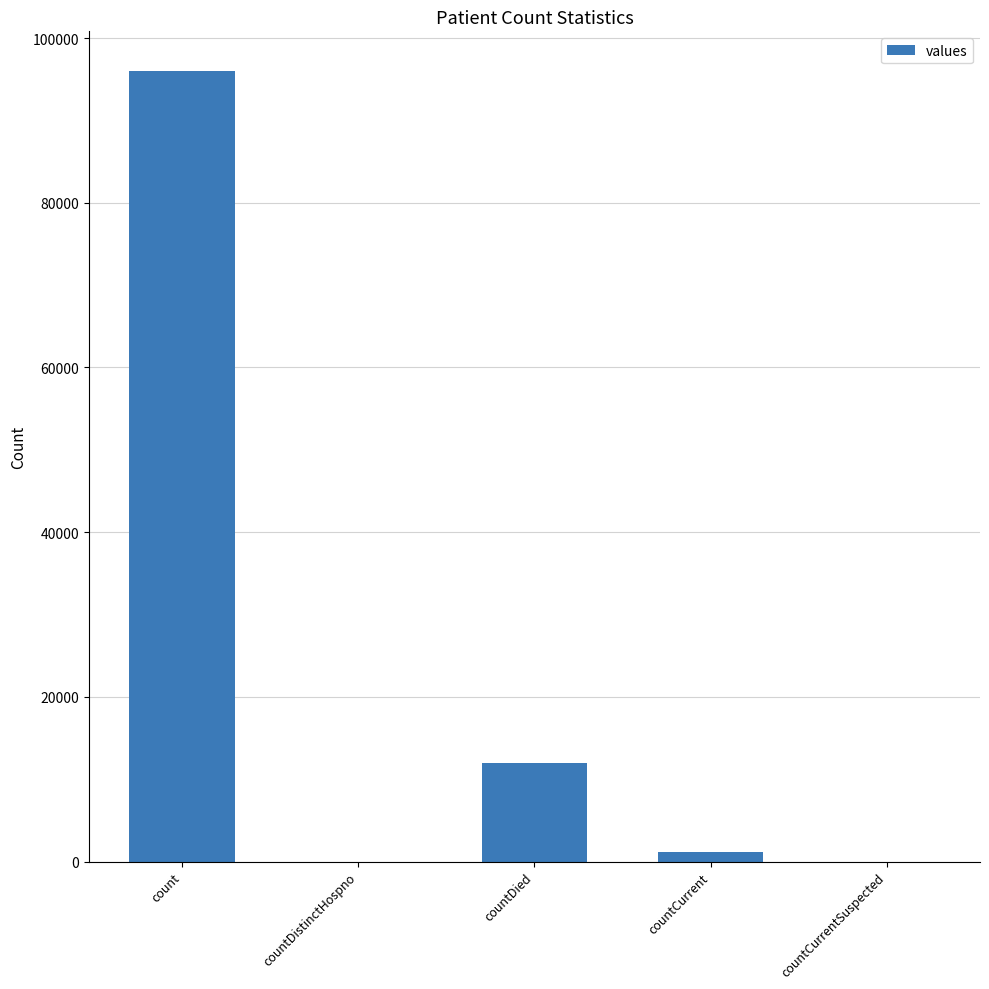

Reading left to right, transcribe all the data shown in this chart.

count=96012	countDistinctHospno=0	countDied=11909	countCurrent=1174	countCurrentSuspected=0